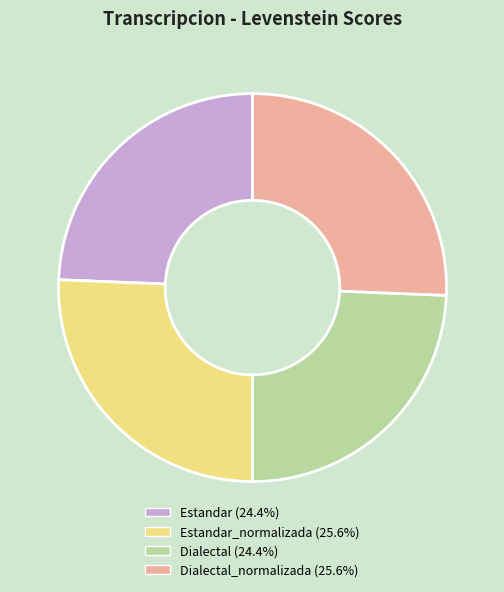

Approximately how many times larger is the value at Dialectal (24.4%) compared to Estandar (24.4%)?

1.0